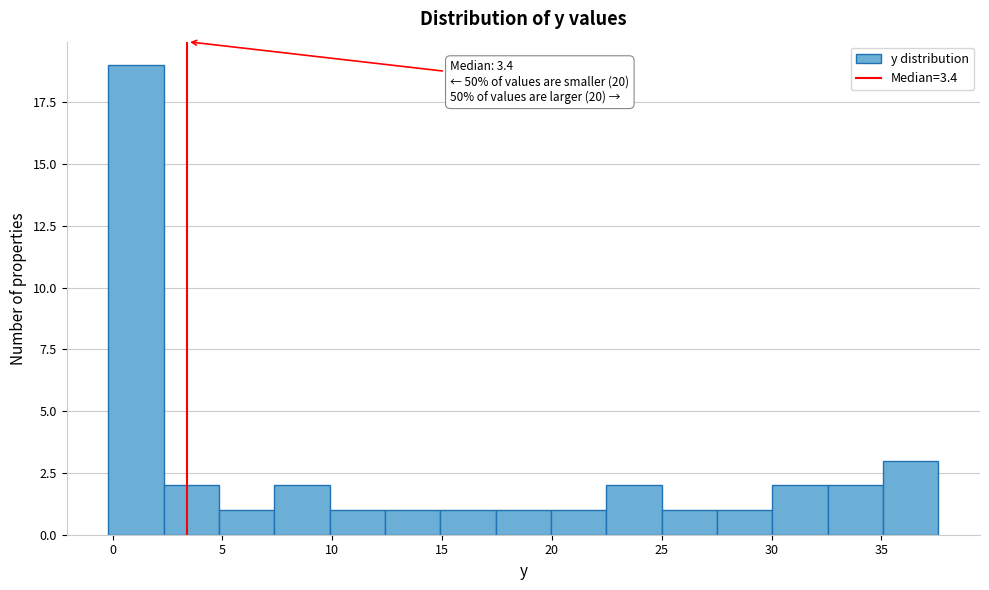

Over which range of the x-axis is the bar tallest?

0.0 to 2.5